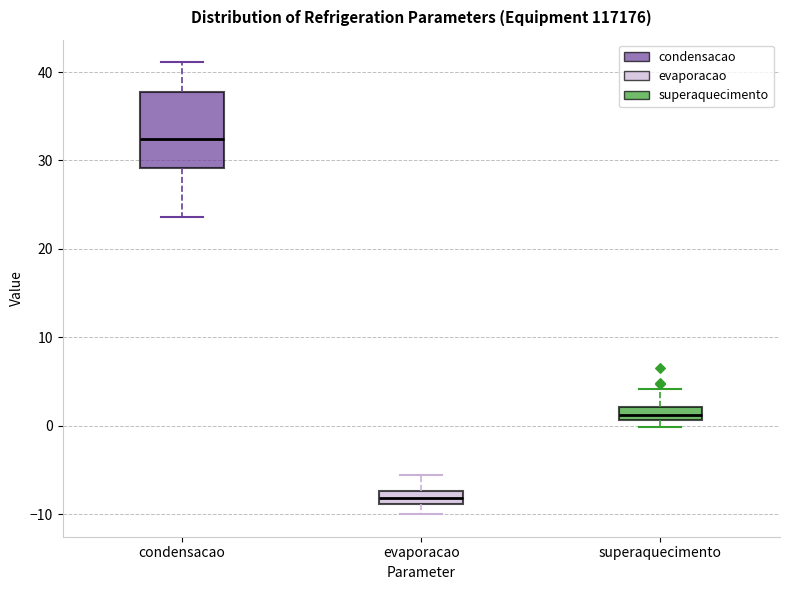

Which box is the tallest, from its lower edge to its upper edge?

condensacao